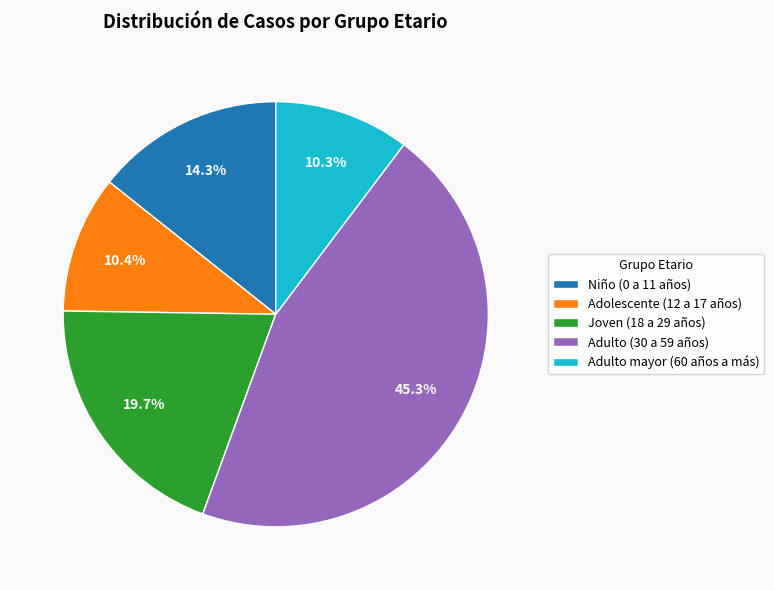

Is there any slice that represents more than half of the pie?

No